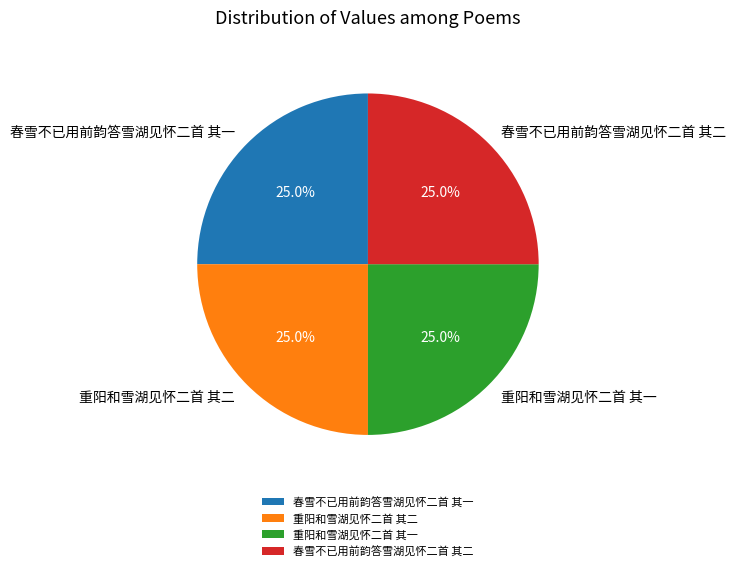

What percentage is NOT represented by 重阳和雪湖见怀二首 其二?

75.0%